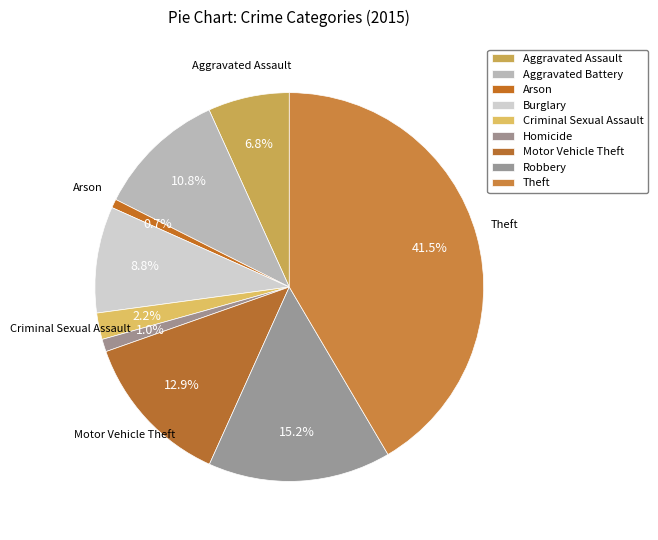

Is it true that Homicide is 1% of the pie?

True